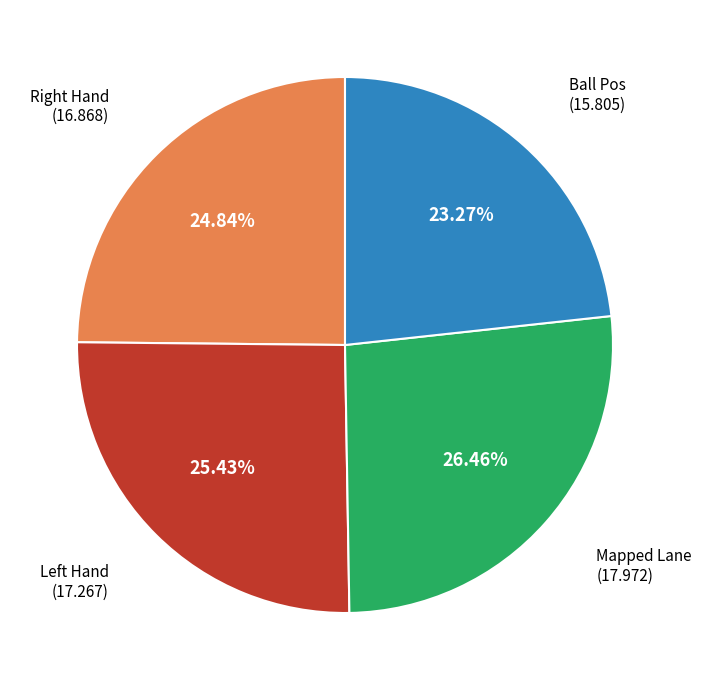

Is there any slice that represents more than half of the pie?

No